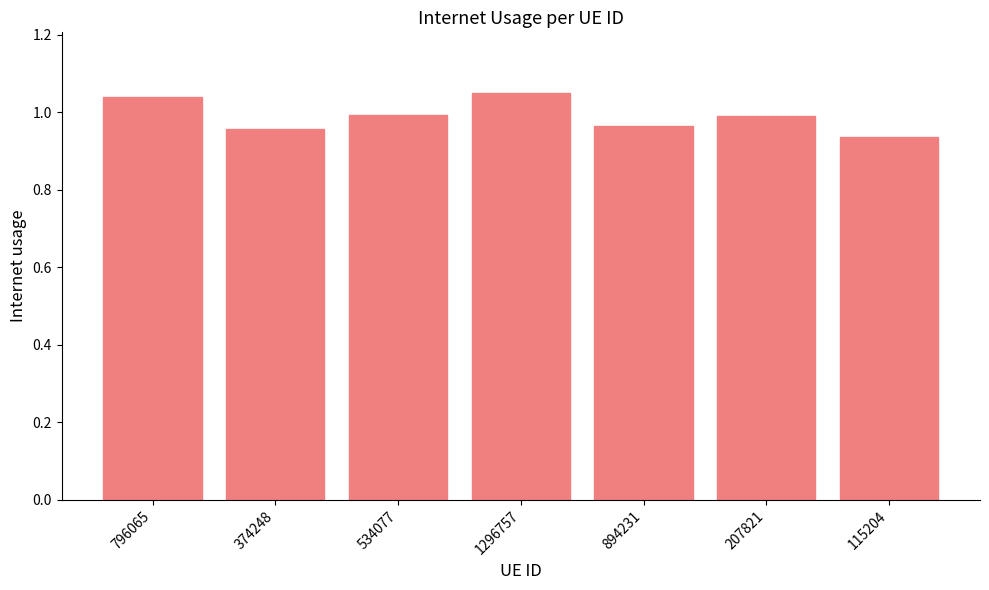

Is it true that the value at 374248 is 1.0?

True